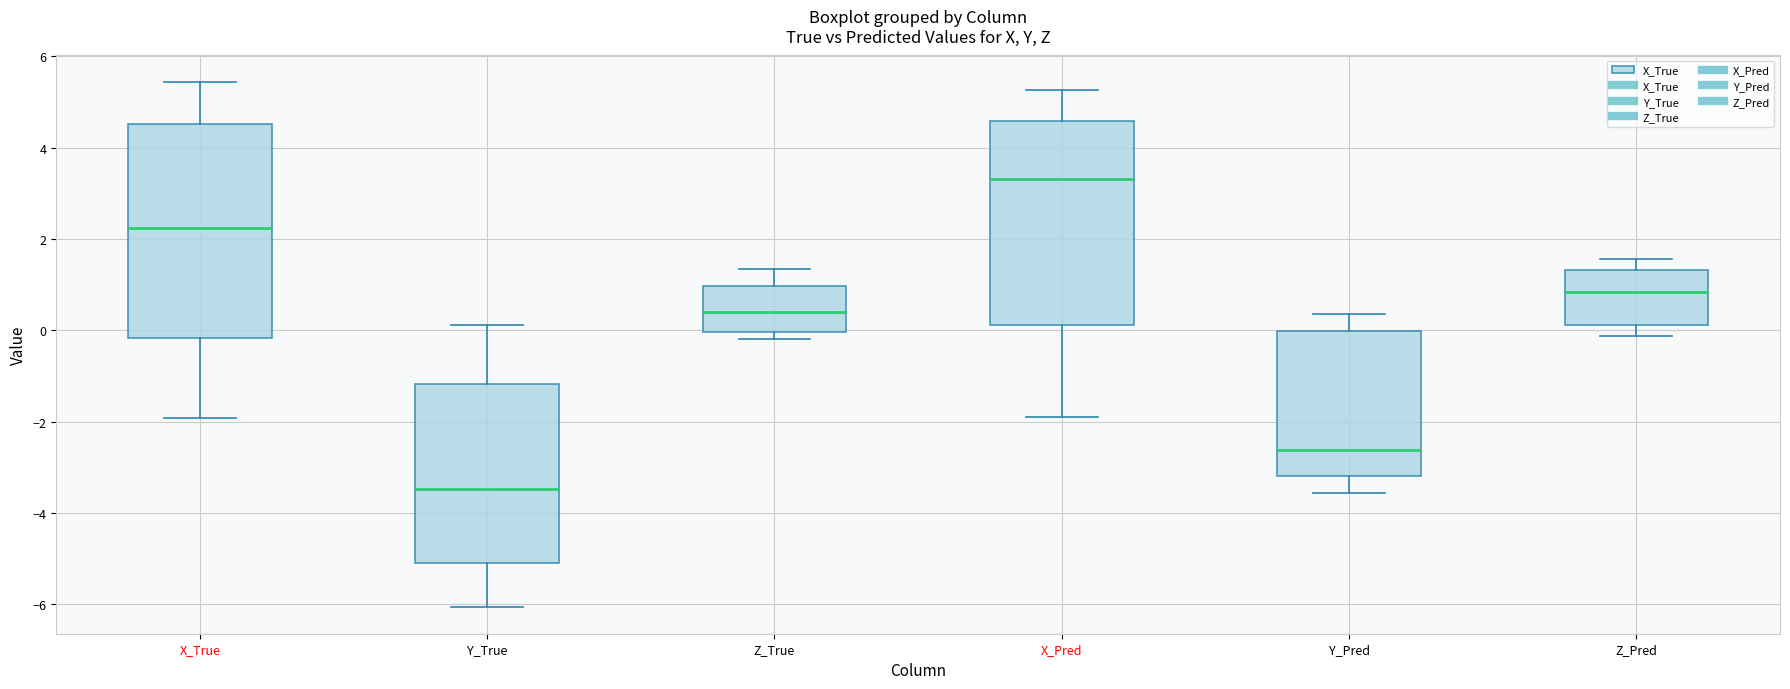

Which box's median line is the lowest?

Y_True